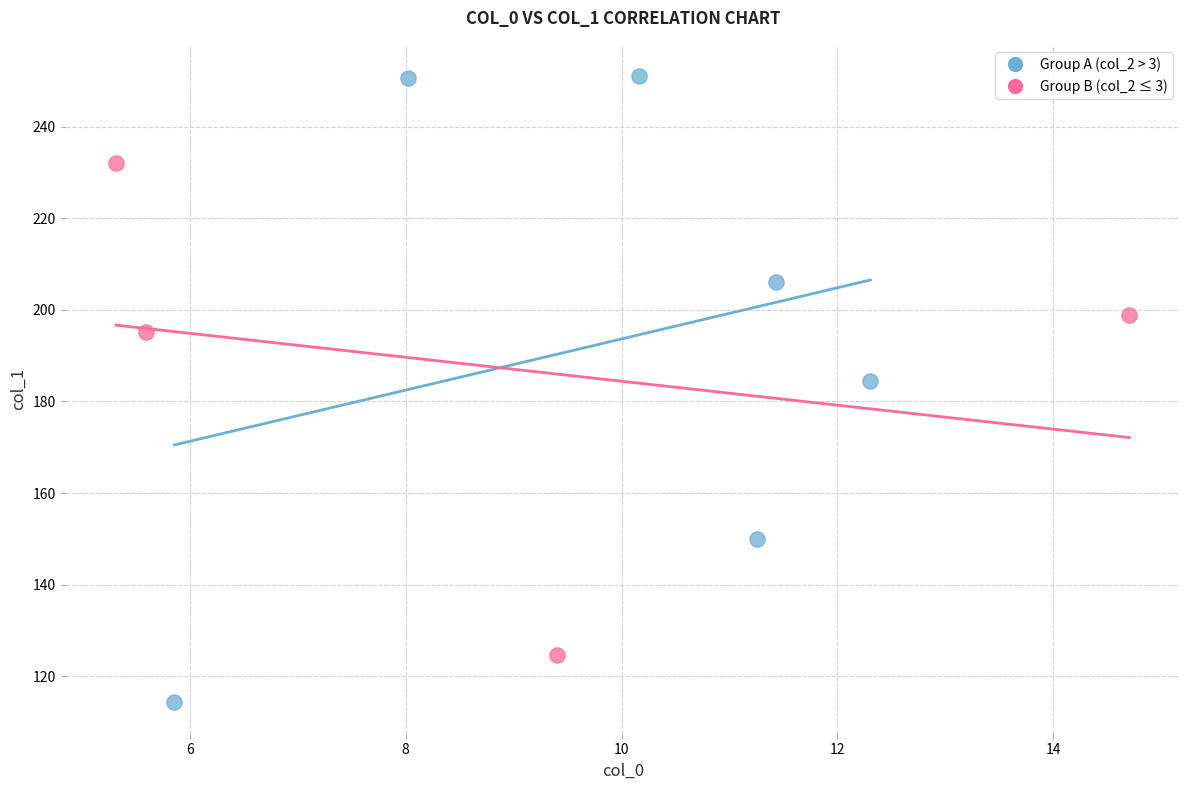

Which series has the largest Y range (max minus min)?

Group A (col_2 > 3)